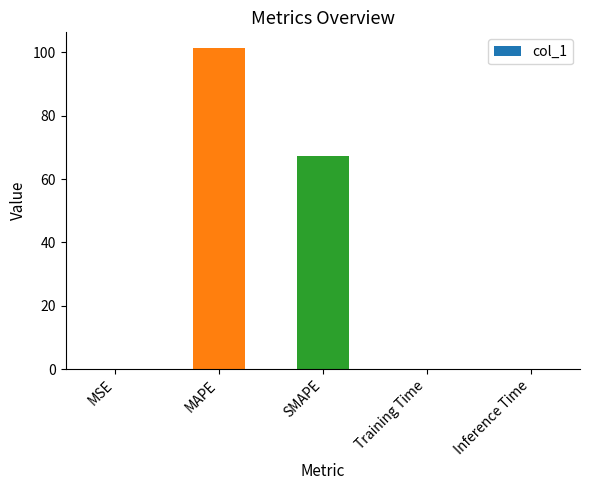

The value at SMAPE is 46.2. True or false?

False